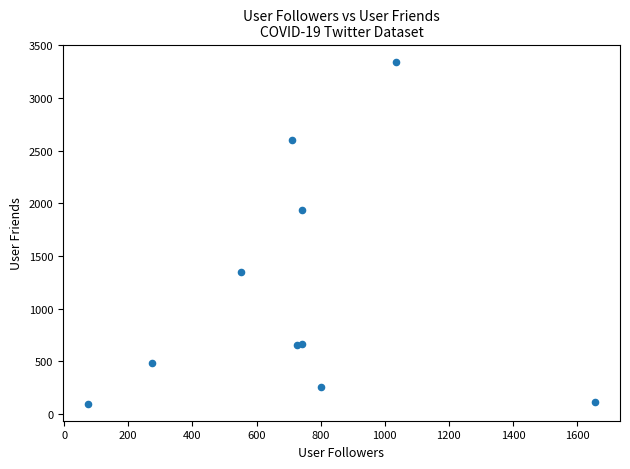

What Y value in the scatter plot is closest to 1721?

1937